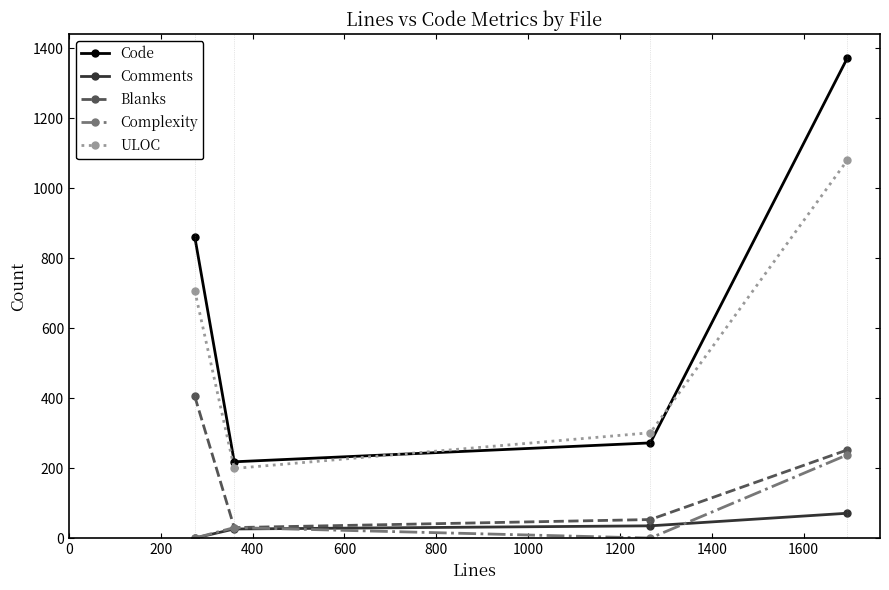

True or false: Comments and Code cross at least once.

False